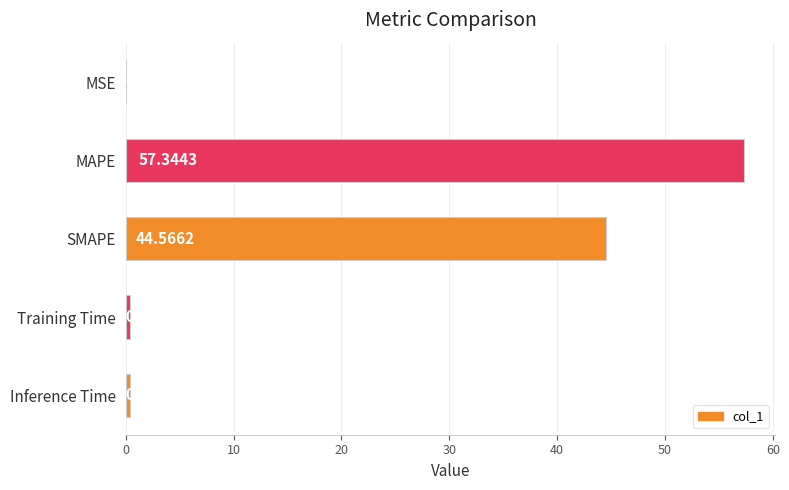

At which label is the value closest to 28?

SMAPE